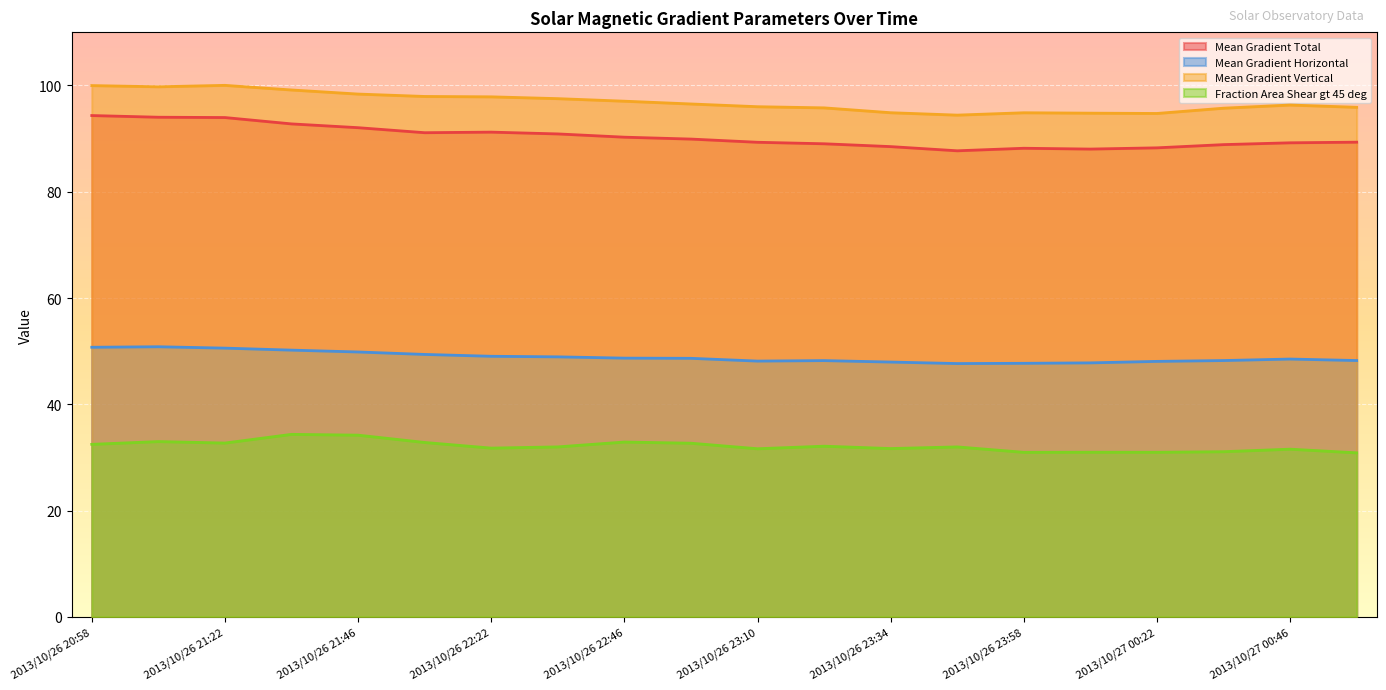

What is the sum of the Mean Gradient Vertical values at 2013/10/26 23:22 and 2013/10/26 23:10?

191.8